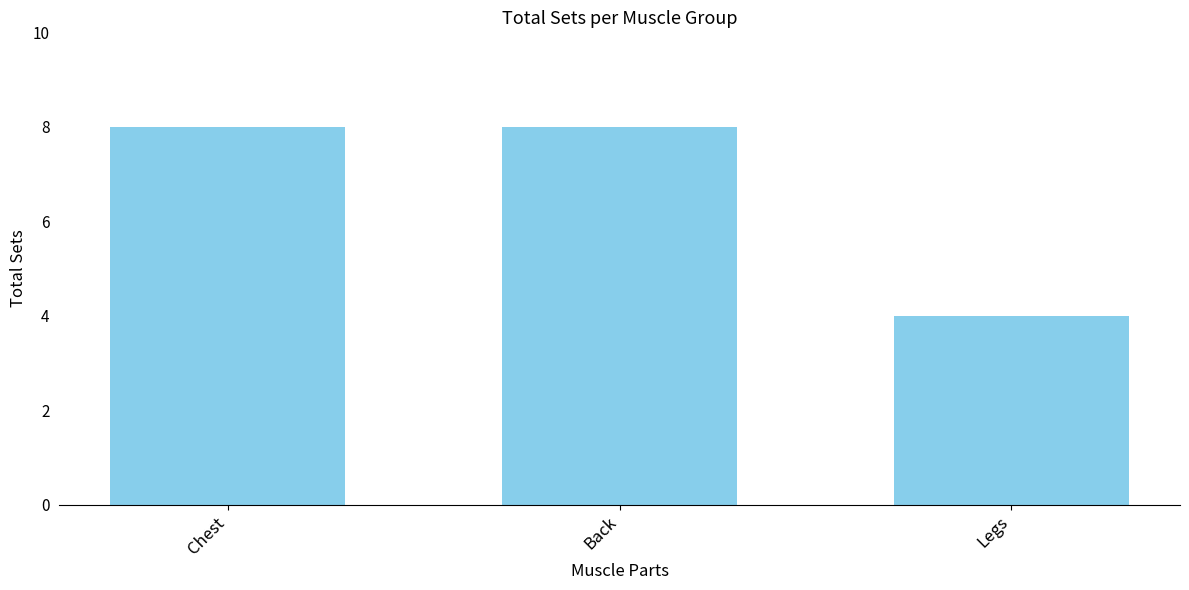

What is the minimum value shown in the chart?

4